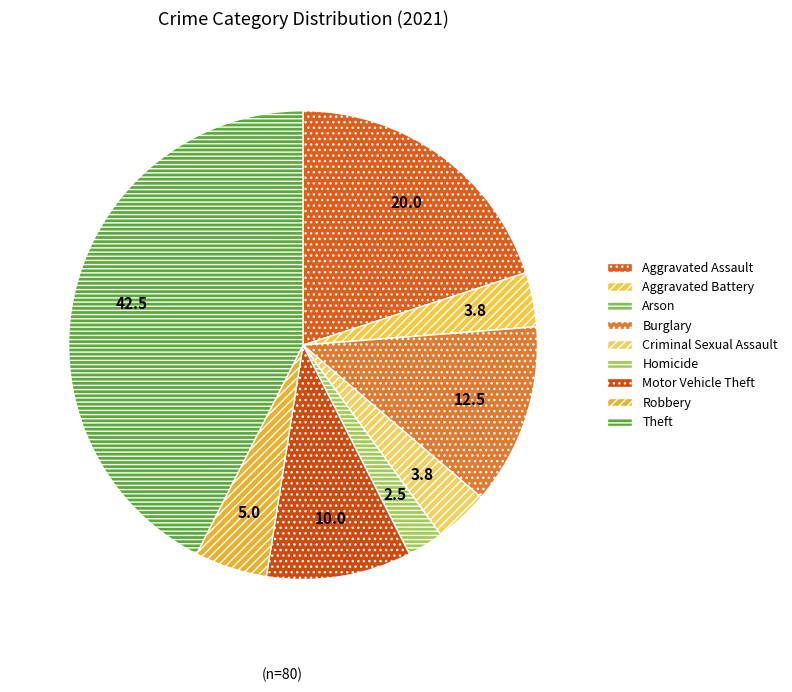

The Criminal Sexual Assault slice represents 13% of the pie. True or false?

False